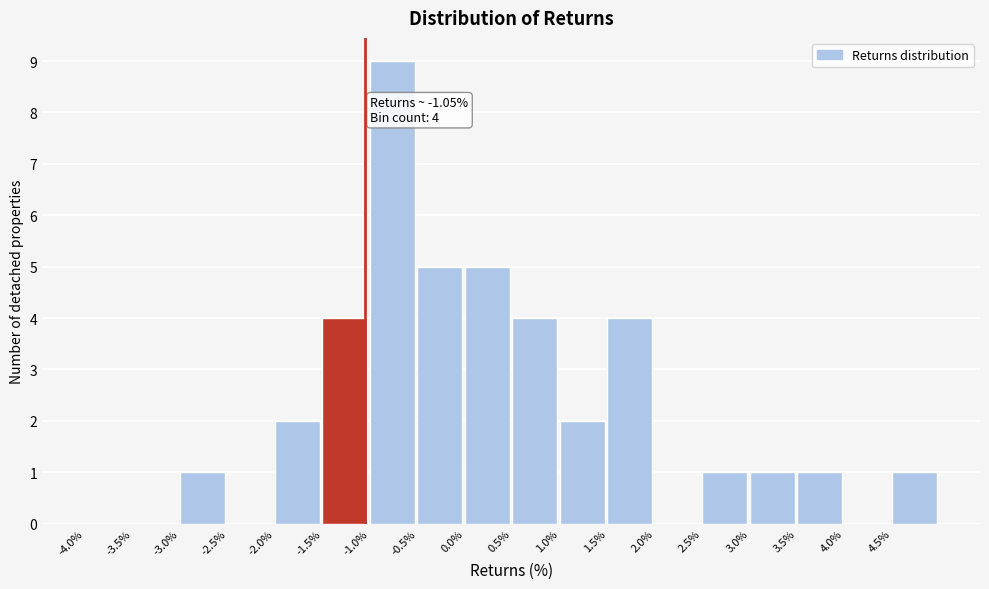

Over which range of the x-axis is the bar tallest?

-1.0 to -0.5